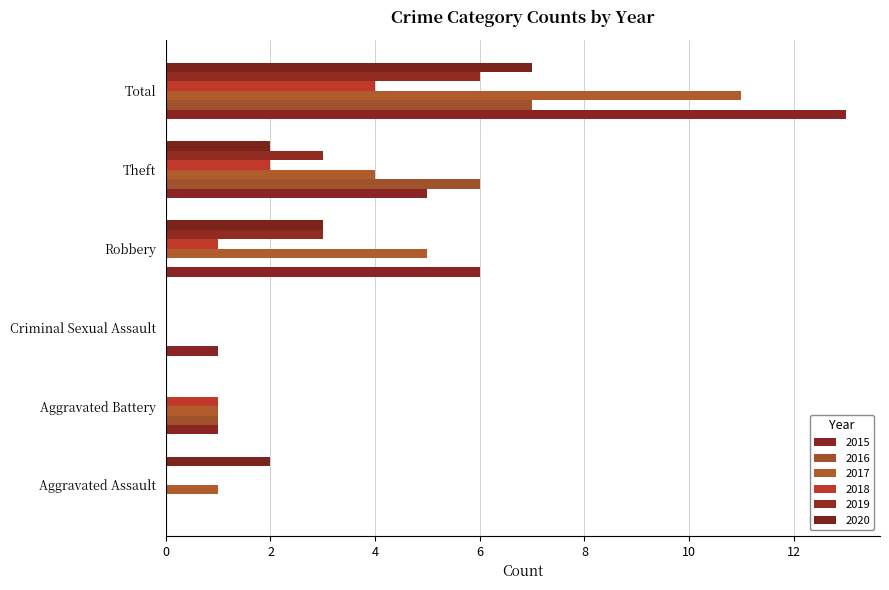

What is the average value of the 2020 series?

2